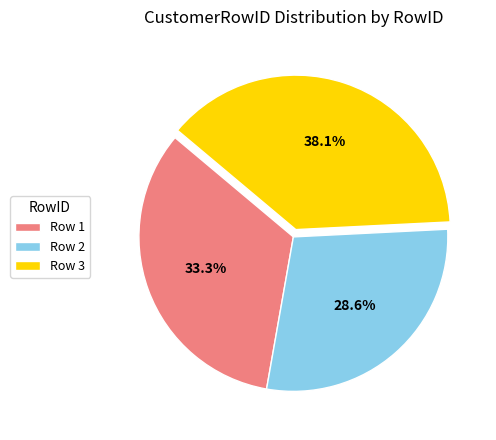

Rank the categories by value from highest to lowest.

Row 3, Row 1, Row 2